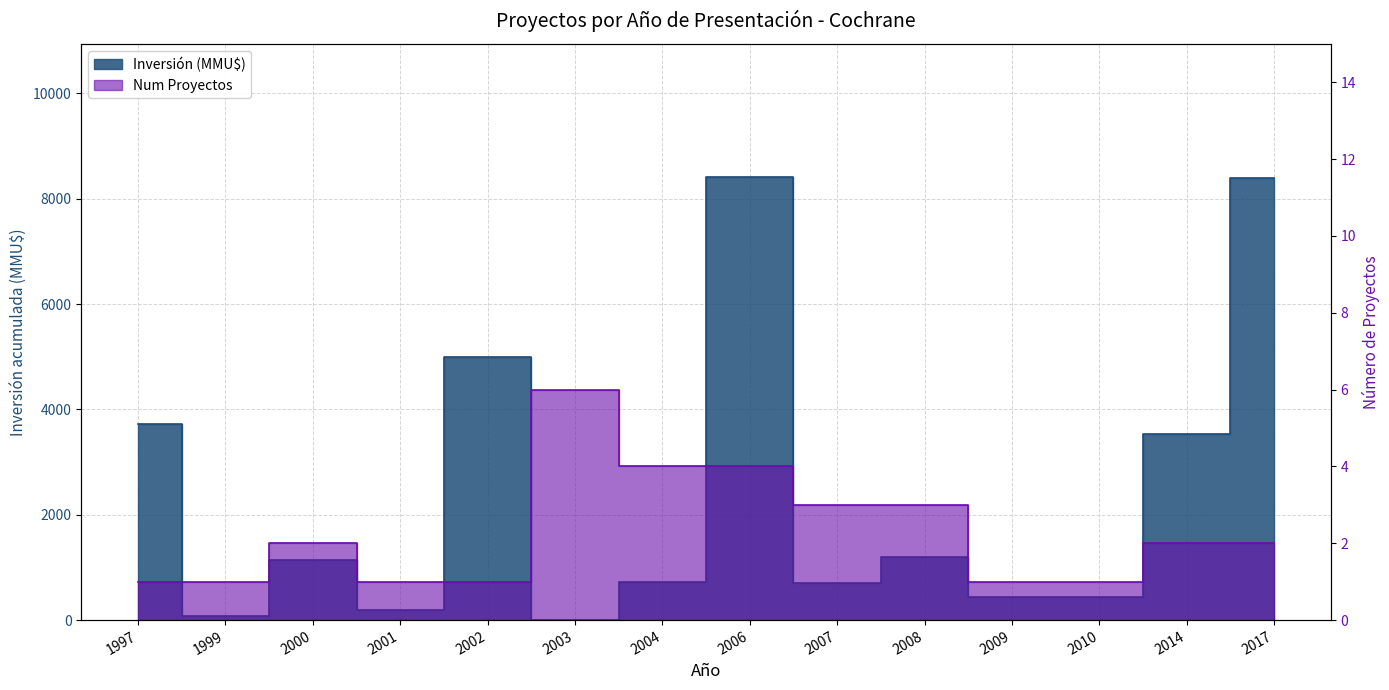

How many positive values does the Inversión (MMU$) series have?

13